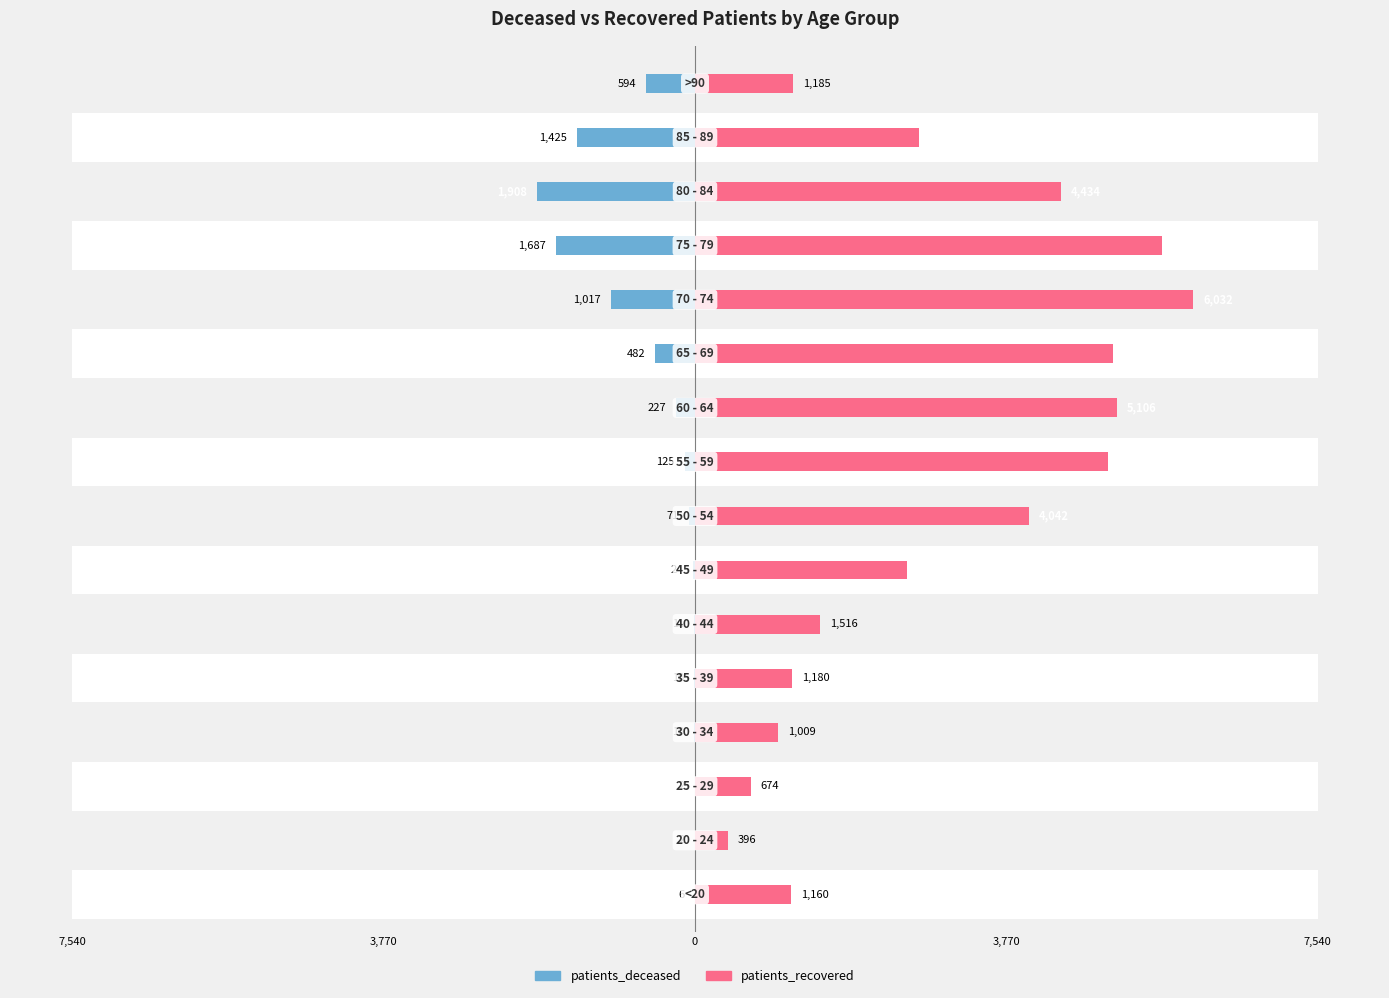

Read the patients_deceased value at 15, to the nearest 10.

-590